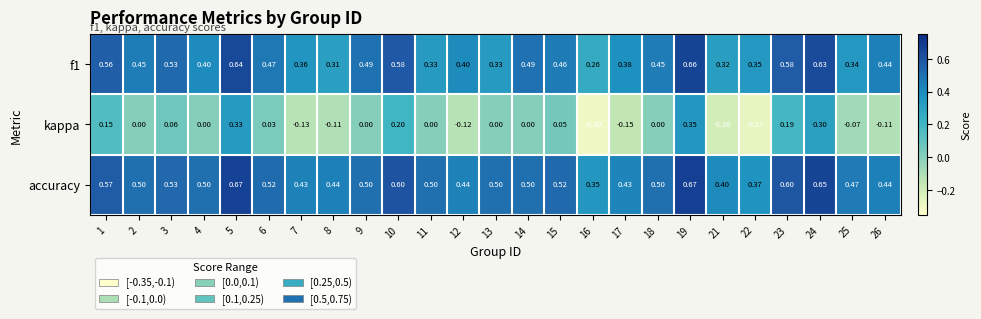

Which series has the largest total across all categories?

accuracy